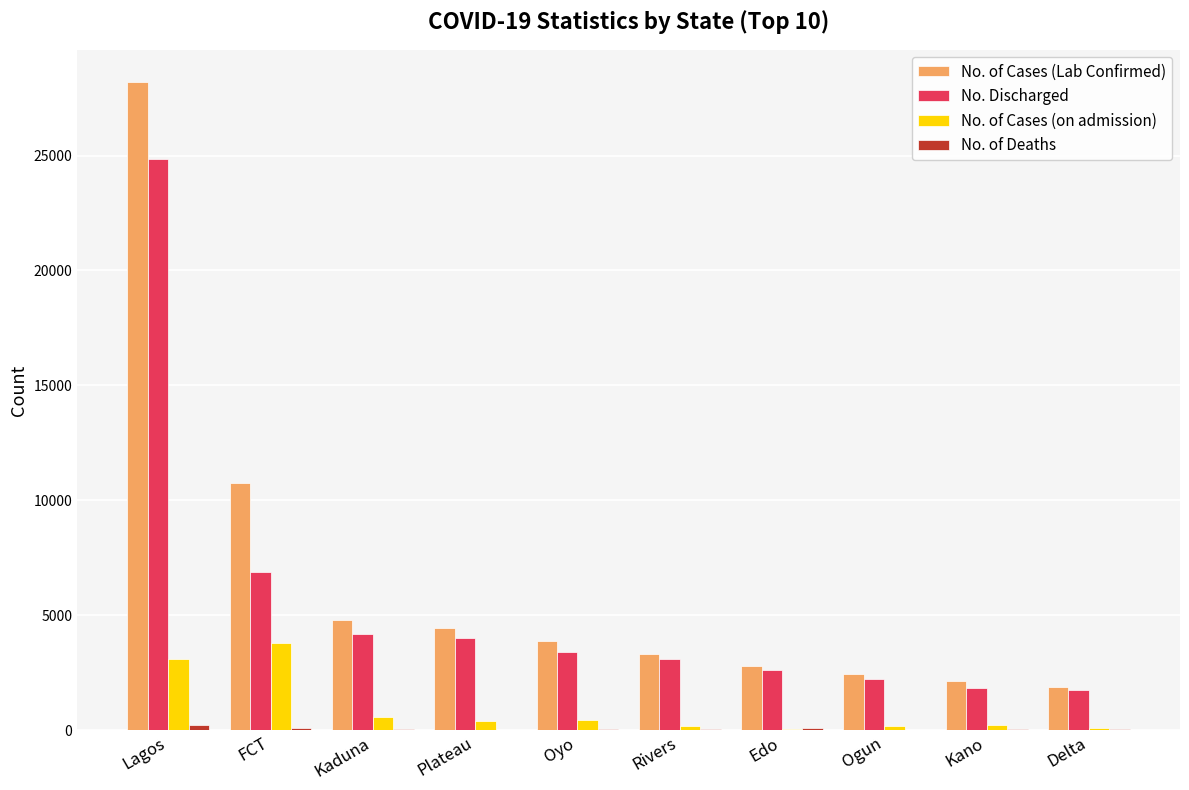

At which category is the sum across all series the highest?

Lagos